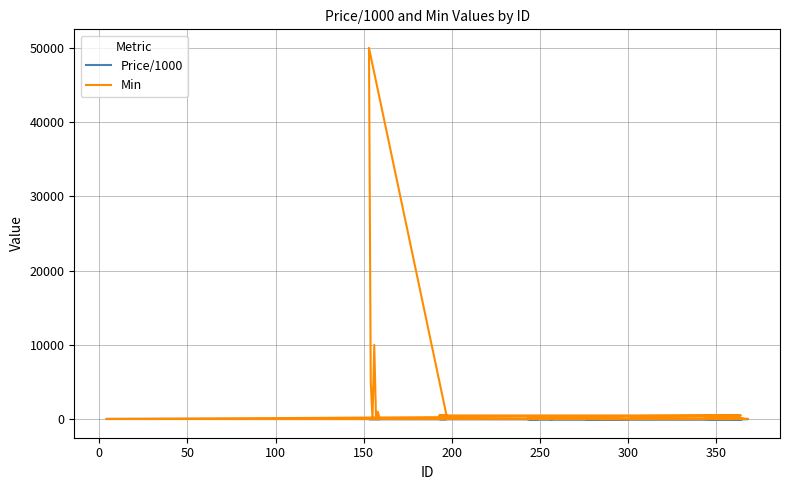

Rank the series by their average value, from lowest to highest.

Price/1000, Min